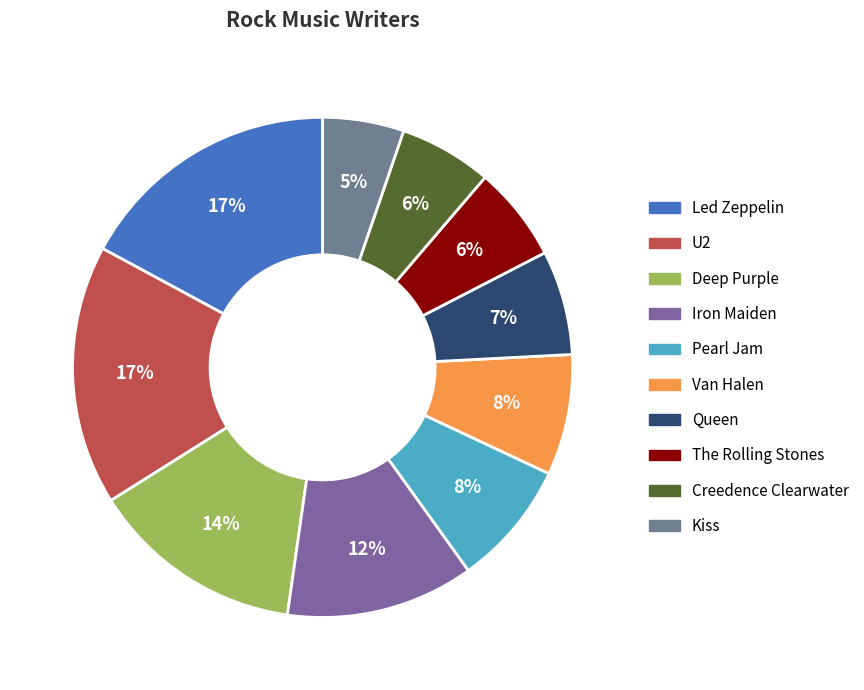

What percentage is the Queen slice, to the nearest percent?

7%